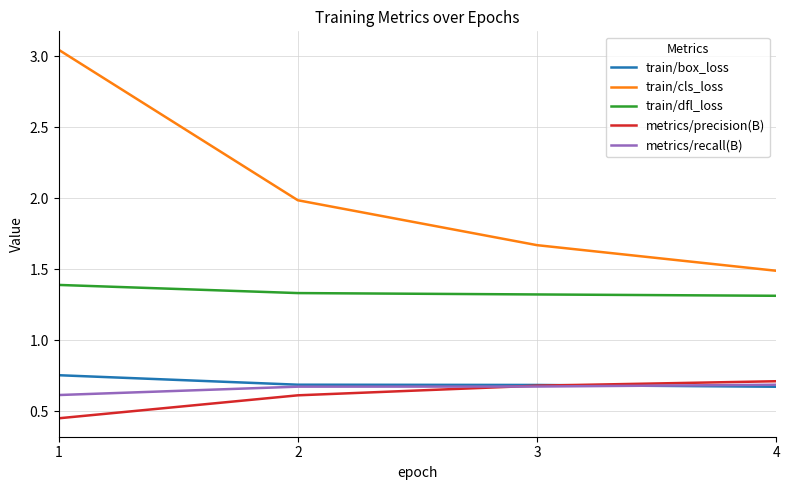

What is the minimum value for metrics/recall(B)?

0.6